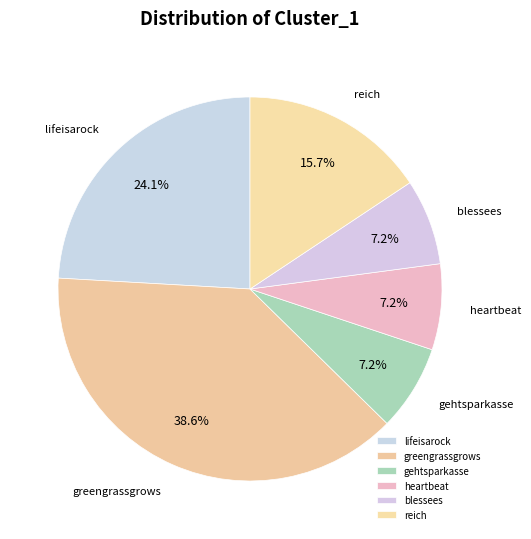

Between blessees and greengrassgrows, which is larger?

greengrassgrows